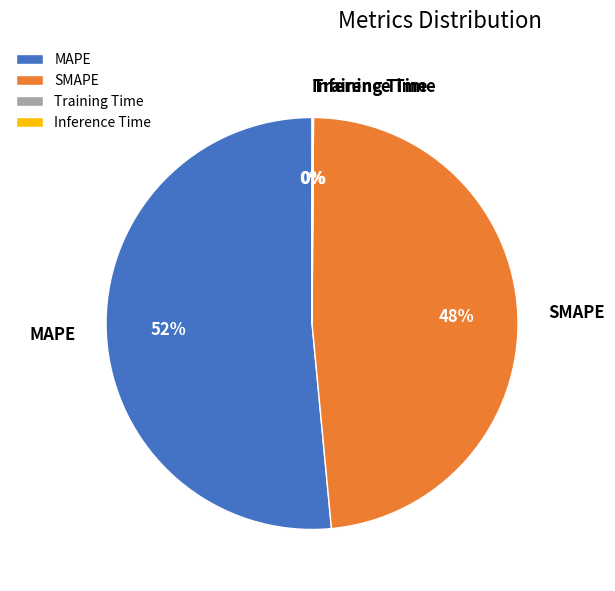

The MAPE slice represents 52% of the pie. True or false?

True